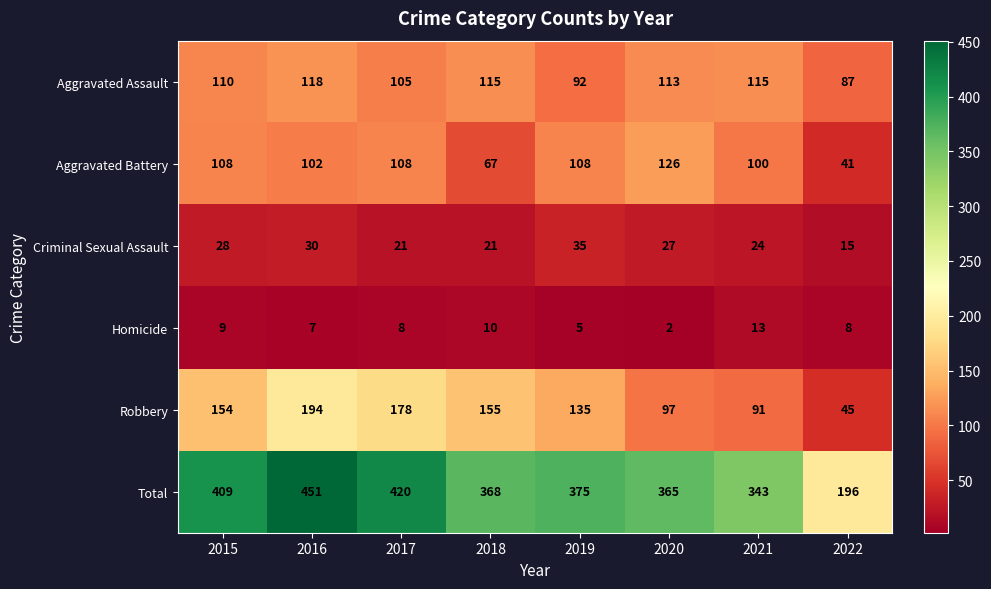

What is the sum of the Criminal Sexual Assault values at 2019 and 2020?

62